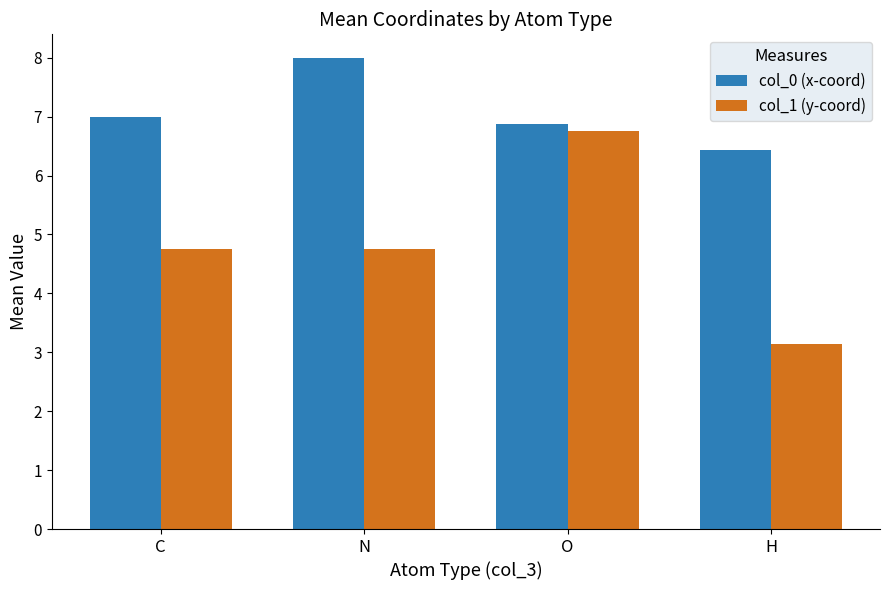

The col_0 (x-coord) series shows 6.9 at O. True or false?

True